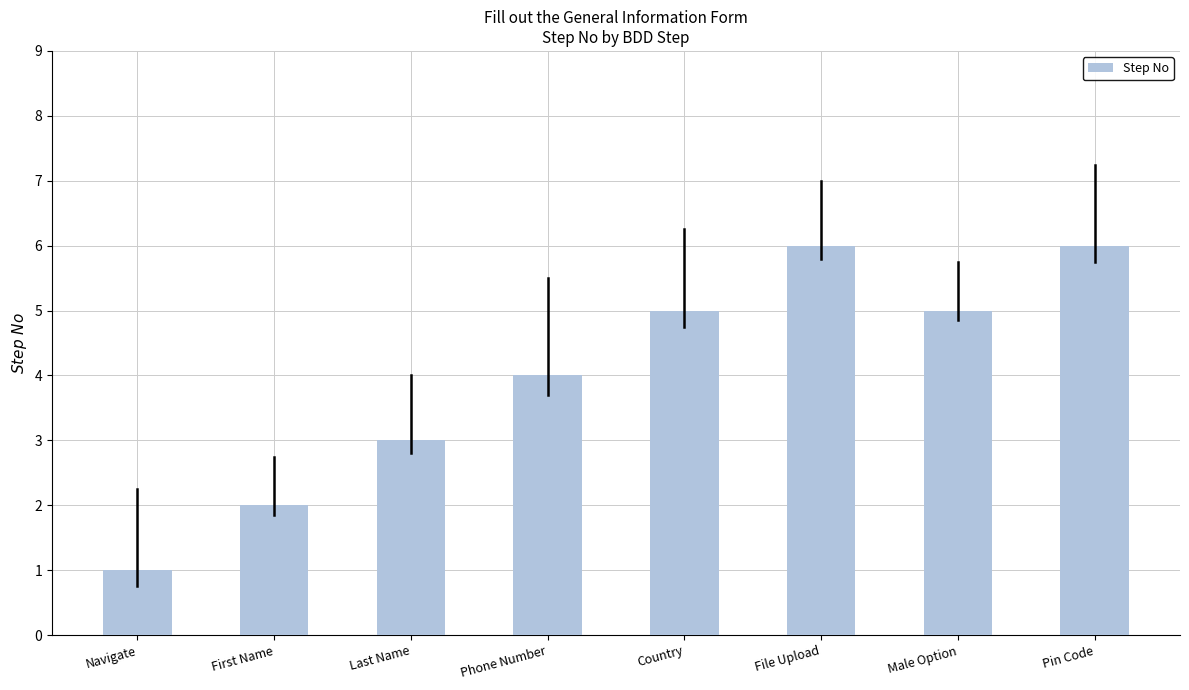

What is the ratio of the value at Navigate to the value at First Name?

0.5